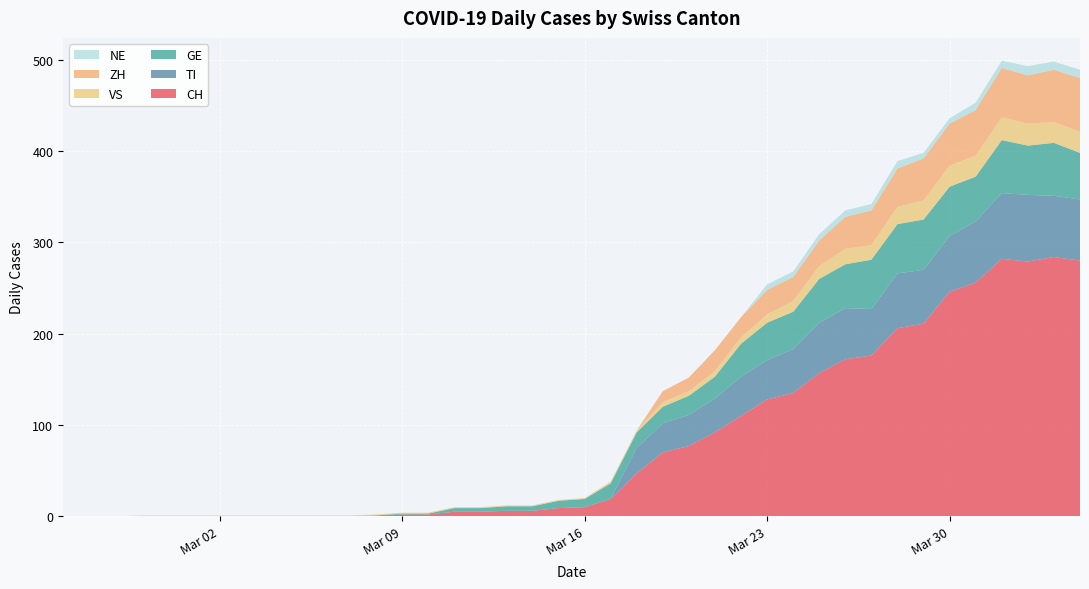

Reading right to left, transcribe all the data shown in this chart.

CH: 2020-04-04=280	2020-04-03=284	2020-04-02=279	2020-04-01=282	2020-03-31=256	2020-03-30=246	2020-03-29=211	2020-03-28=206	2020-03-27=176	2020-03-26=172	2020-03-25=157	2020-03-24=135	2020-03-23=128	2020-03-22=110	2020-03-21=92	2020-03-20=77	2020-03-19=70	2020-03-18=47	2020-03-17=19	2020-03-16=10	2020-03-15=9	2020-03-14=6	2020-03-13=6	2020-03-12=5	2020-03-11=5	2020-03-10=2	2020-03-09=2	2020-03-08=1	2020-03-07=0	2020-03-06=0	2020-03-05=0	2020-03-04=0	2020-03-03=0	2020-03-02=0	2020-03-01=0	2020-02-29=0	2020-02-28=0	2020-02-27=0	2020-02-26=0	2020-02-25=0
TI: 2020-04-04=67	2020-04-03=67	2020-04-02=73	2020-04-01=72	2020-03-31=67	2020-03-30=61	2020-03-29=59	2020-03-28=60	2020-03-27=51	2020-03-26=56	2020-03-25=55	2020-03-24=48	2020-03-23=43	2020-03-22=43	2020-03-21=37	2020-03-20=34	2020-03-19=32	2020-03-18=28	2020-03-17=0	2020-03-16=0	2020-03-15=0	2020-03-14=0	2020-03-13=0	2020-03-12=0	2020-03-11=0	2020-03-10=0	2020-03-09=0	2020-03-08=0	2020-03-07=0	2020-03-06=0	2020-03-05=0	2020-03-04=0	2020-03-03=0	2020-03-02=0	2020-03-01=0	2020-02-29=0	2020-02-28=0	2020-02-27=0	2020-02-26=0	2020-02-25=0
GE: 2020-04-04=51	2020-04-03=58	2020-04-02=54	2020-04-01=58	2020-03-31=49	2020-03-30=54	2020-03-29=55	2020-03-28=54	2020-03-27=54	2020-03-26=48	2020-03-25=48	2020-03-24=41	2020-03-23=41	2020-03-22=36	2020-03-21=24	2020-03-20=21	2020-03-19=18	2020-03-18=17	2020-03-17=17	2020-03-16=9	2020-03-15=8	2020-03-14=5	2020-03-13=5	2020-03-12=4	2020-03-11=4	2020-03-10=1	2020-03-09=1	2020-03-08=0	2020-03-07=0	2020-03-06=0	2020-03-05=0	2020-03-04=0	2020-03-03=0	2020-03-02=0	2020-03-01=0	2020-02-29=0	2020-02-28=0	2020-02-27=0	2020-02-26=0	2020-02-25=0
VS: 2020-04-04=23	2020-04-03=23	2020-04-02=24	2020-04-01=25	2020-03-31=23	2020-03-30=23	2020-03-29=21	2020-03-28=19	2020-03-27=16	2020-03-26=17	2020-03-25=14	2020-03-24=12	2020-03-23=9	2020-03-22=7	2020-03-21=6	2020-03-20=5	2020-03-19=5	2020-03-18=2	2020-03-17=2	2020-03-16=1	2020-03-15=1	2020-03-14=1	2020-03-13=1	2020-03-12=1	2020-03-11=1	2020-03-10=1	2020-03-09=1	2020-03-08=1	2020-03-07=1	2020-03-06=1	2020-03-05=1	2020-03-04=1	2020-03-03=1	2020-03-02=1	2020-03-01=1	2020-02-29=1	2020-02-28=1	2020-02-27=0	2020-02-26=0	2020-02-25=0
ZH: 2020-04-04=59	2020-04-03=57	2020-04-02=53	2020-04-01=54	2020-03-31=50	2020-03-30=46	2020-03-29=46	2020-03-28=42	2020-03-27=38	2020-03-26=35	2020-03-25=28	2020-03-24=26	2020-03-23=27	2020-03-22=22	2020-03-21=23	2020-03-20=15	2020-03-19=12	2020-03-18=0	2020-03-17=0	2020-03-16=0	2020-03-15=0	2020-03-14=0	2020-03-13=0	2020-03-12=0	2020-03-11=0	2020-03-10=0	2020-03-09=0	2020-03-08=0	2020-03-07=0	2020-03-06=0	2020-03-05=0	2020-03-04=0	2020-03-03=0	2020-03-02=0	2020-03-01=0	2020-02-29=0	2020-02-28=0	2020-02-27=0	2020-02-26=0	2020-02-25=0
NE: 2020-04-04=9	2020-04-03=9	2020-04-02=10	2020-04-01=8	2020-03-31=8	2020-03-30=6	2020-03-29=6	2020-03-28=8	2020-03-27=7	2020-03-26=7	2020-03-25=7	2020-03-24=6	2020-03-23=6	2020-03-22=0	2020-03-21=0	2020-03-20=0	2020-03-19=0	2020-03-18=0	2020-03-17=0	2020-03-16=0	2020-03-15=0	2020-03-14=0	2020-03-13=0	2020-03-12=0	2020-03-11=0	2020-03-10=0	2020-03-09=0	2020-03-08=0	2020-03-07=0	2020-03-06=0	2020-03-05=0	2020-03-04=0	2020-03-03=0	2020-03-02=0	2020-03-01=0	2020-02-29=0	2020-02-28=0	2020-02-27=0	2020-02-26=0	2020-02-25=0